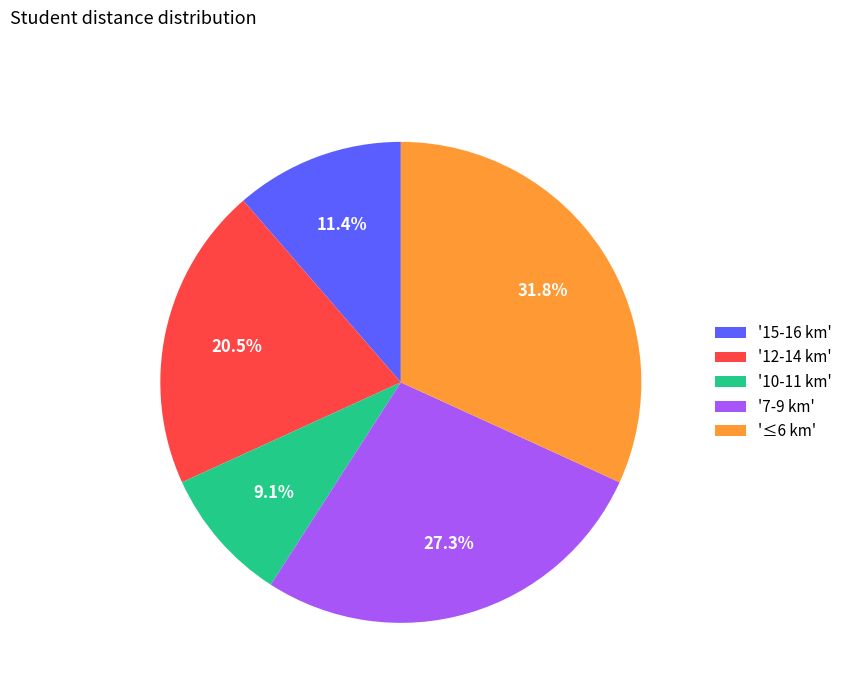

How many slices are in this pie chart?

5